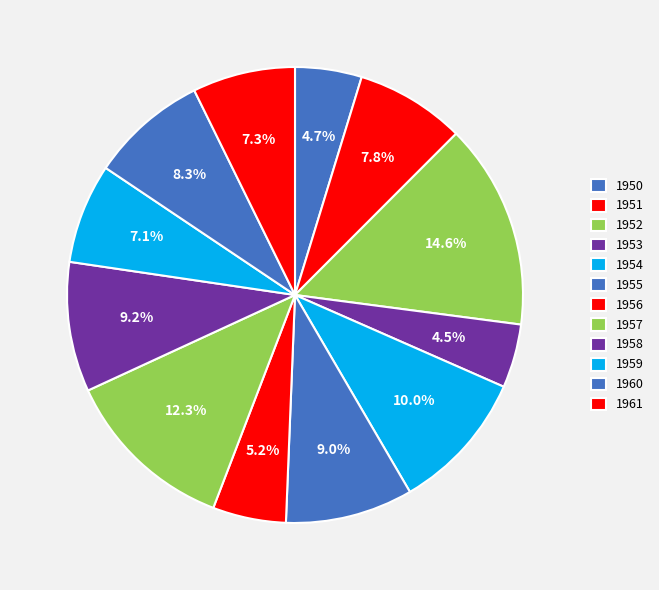

How many segments does this pie chart have?

12